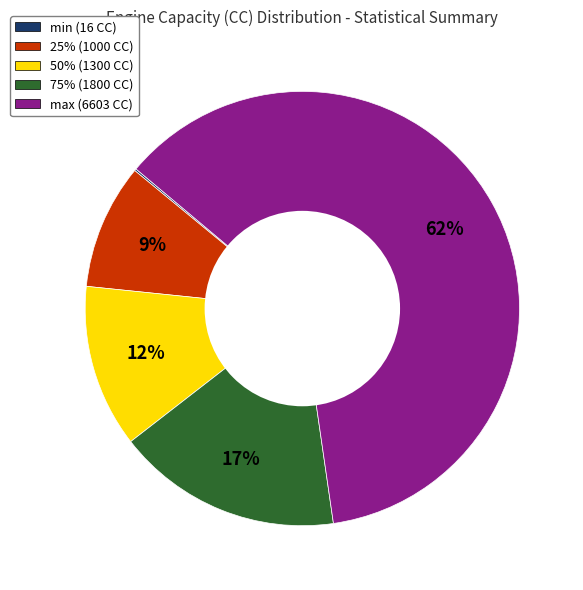

Is 25% (1000 CC) the majority of the pie?

No